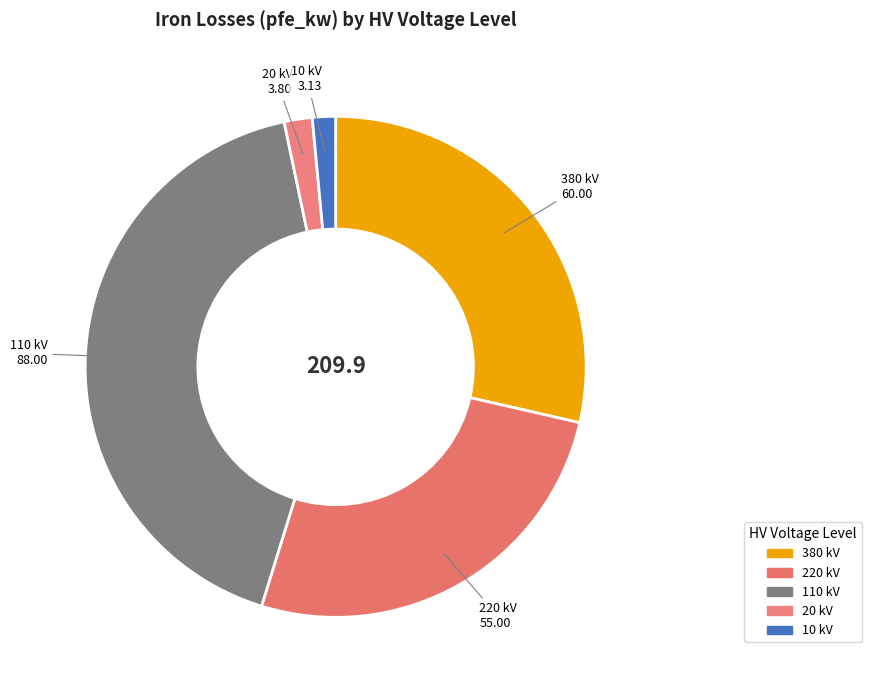

How many slices are in this pie chart?

5